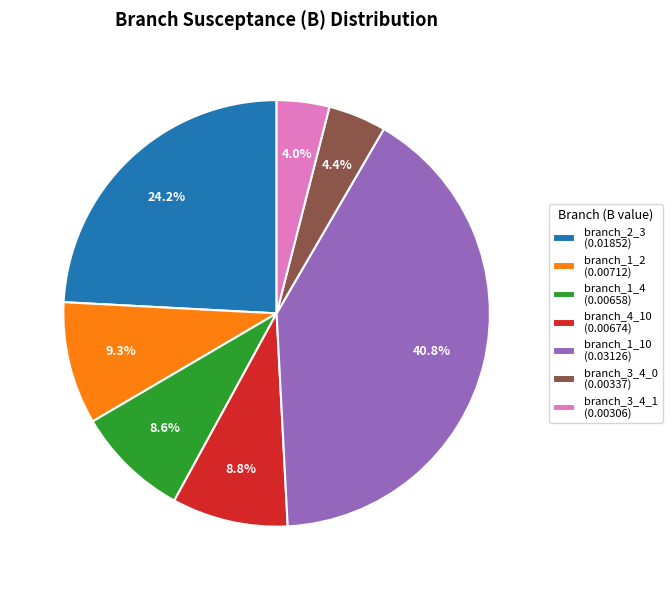

How many slices are in this pie chart?

7